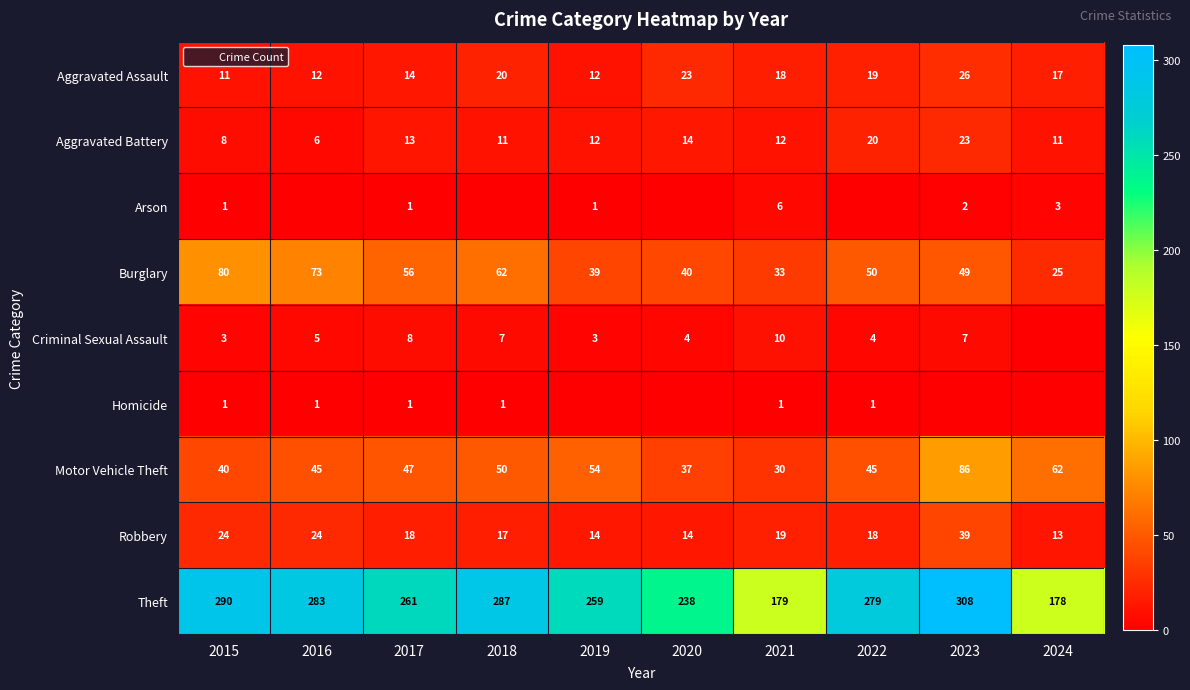

Which label corresponds to the largest value in the chart?

2023